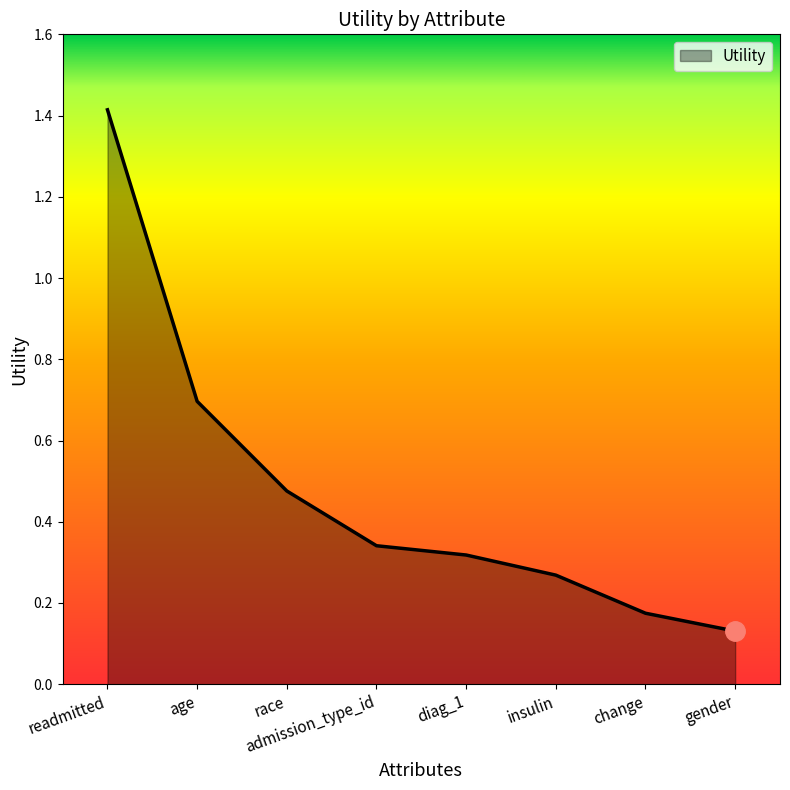

Which label corresponds to the smallest value in the chart?

gender